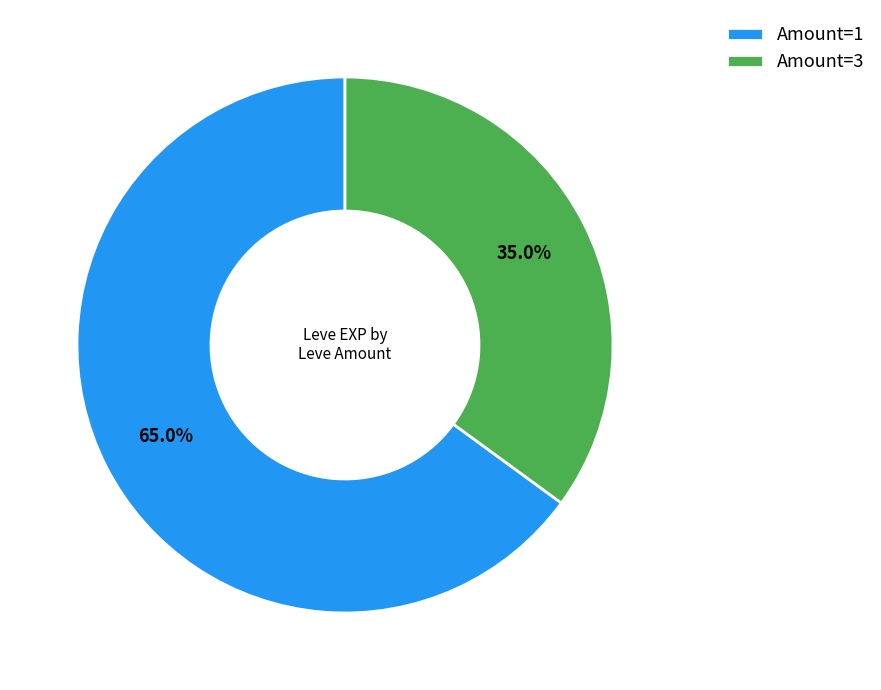

Is the sum of Amount=3 and Amount=1 greater than half?

Yes